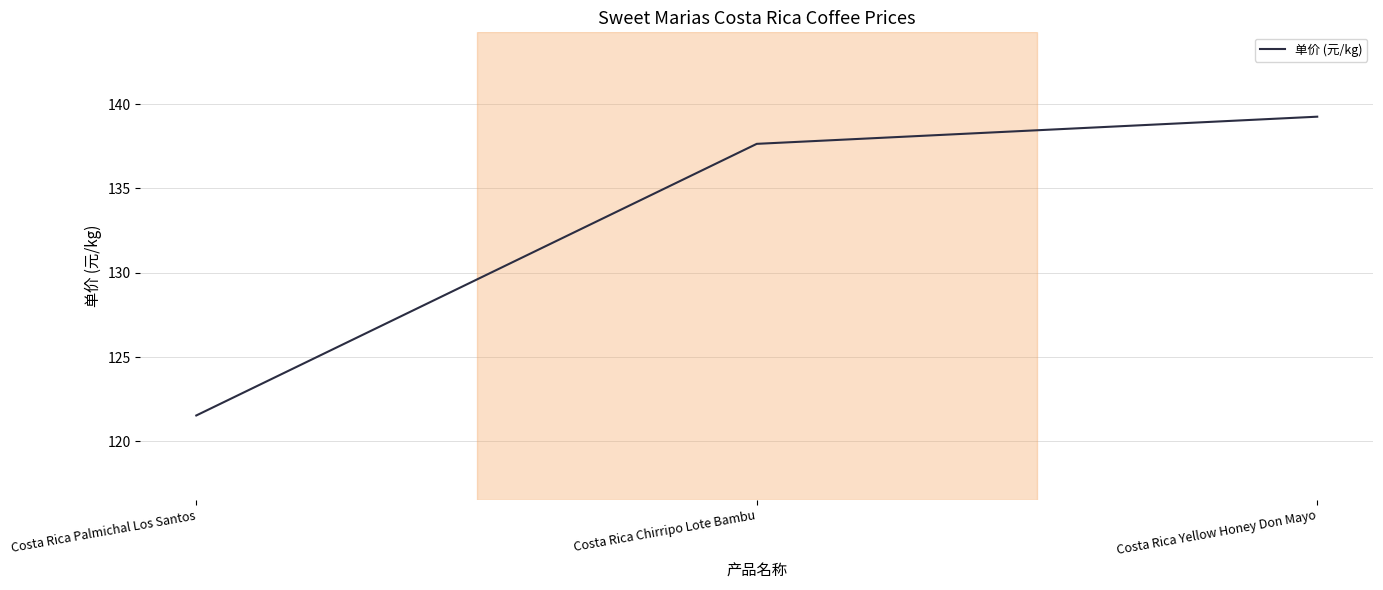

What position from the left is Costa Rica Palmichal Los Santos?

1